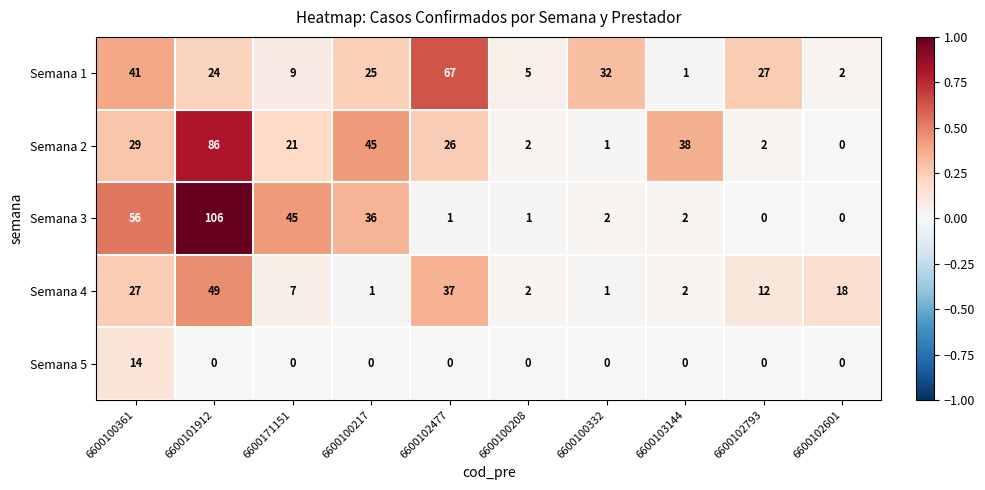

What is the difference between the Semana 1 values at 6600101912 and 6600100208?

19